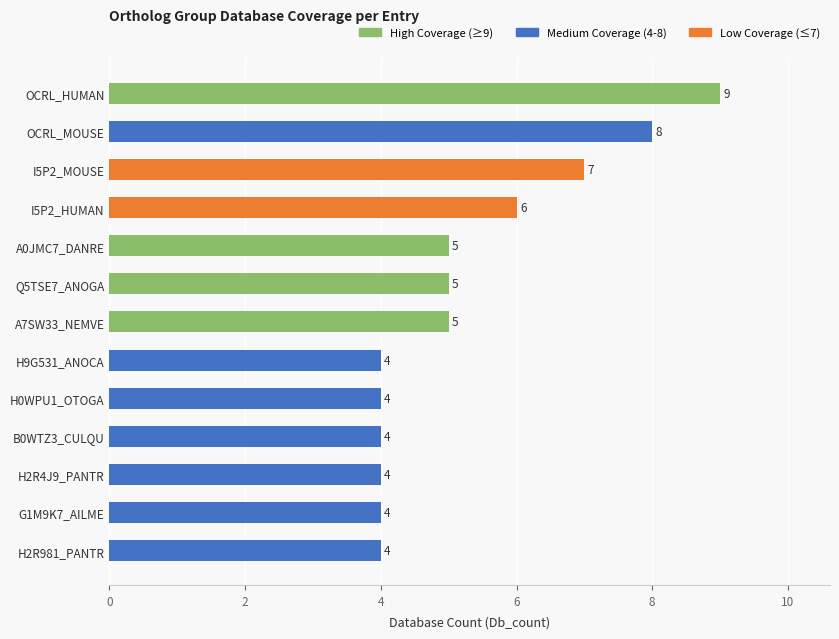

Which has a higher value, A0JMC7_DANRE or H2R4J9_PANTR?

A0JMC7_DANRE